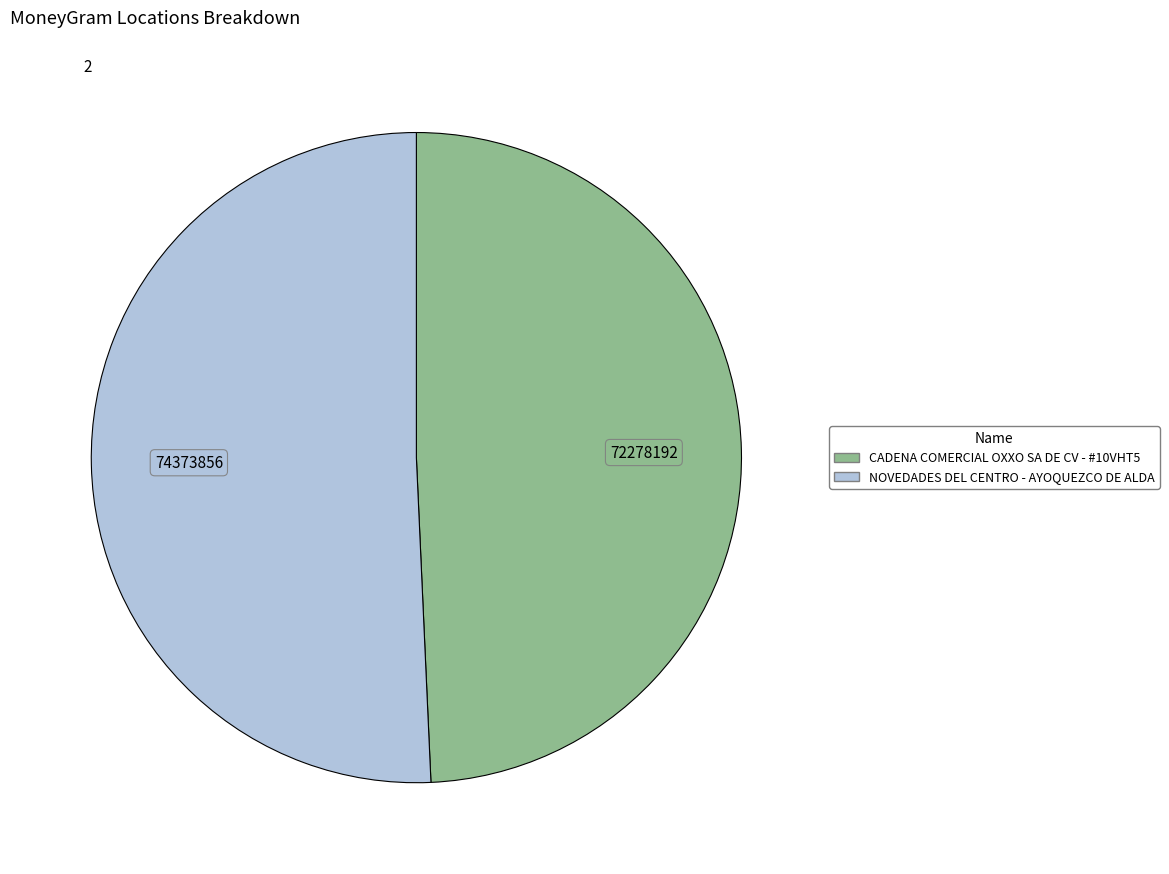

What is the majority slice?

NOVEDADES DEL CENTRO - AYOQUEZCO DE ALDA